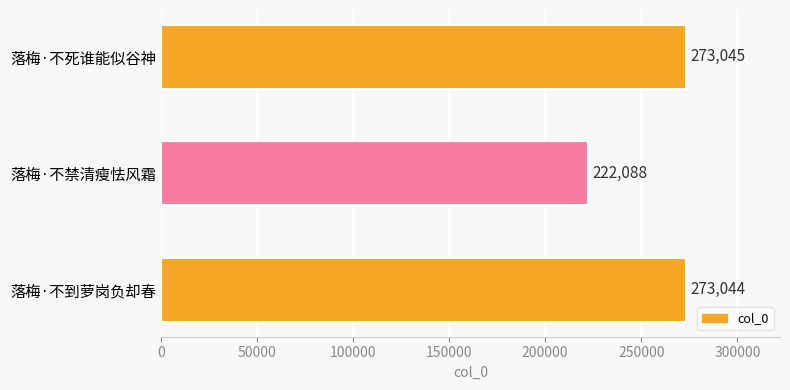

True or false: the data shows 273045 at 落梅·不死谁能似谷神.

True